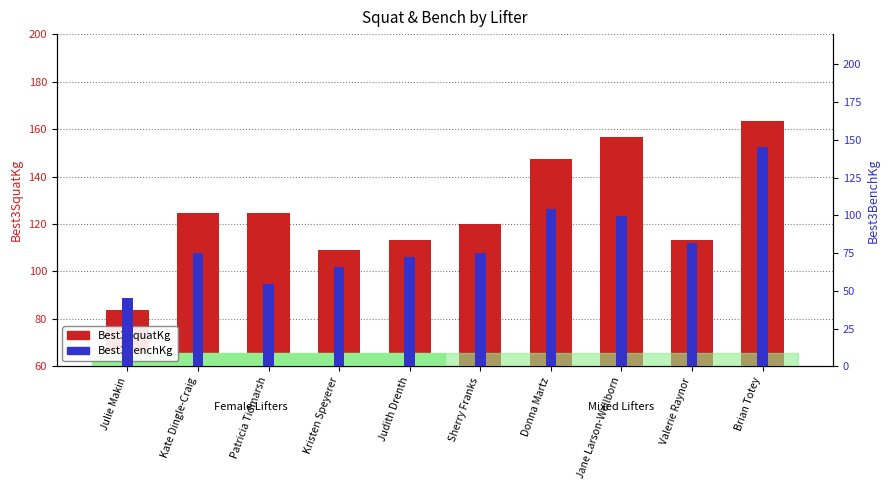

What position from the left is Brian Totey?

10